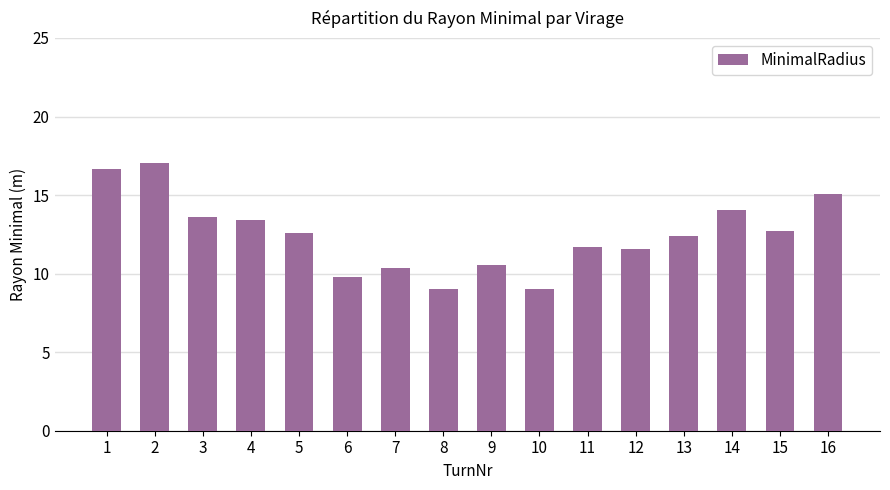

What is the value of the 2nd bar from the left?

17.0